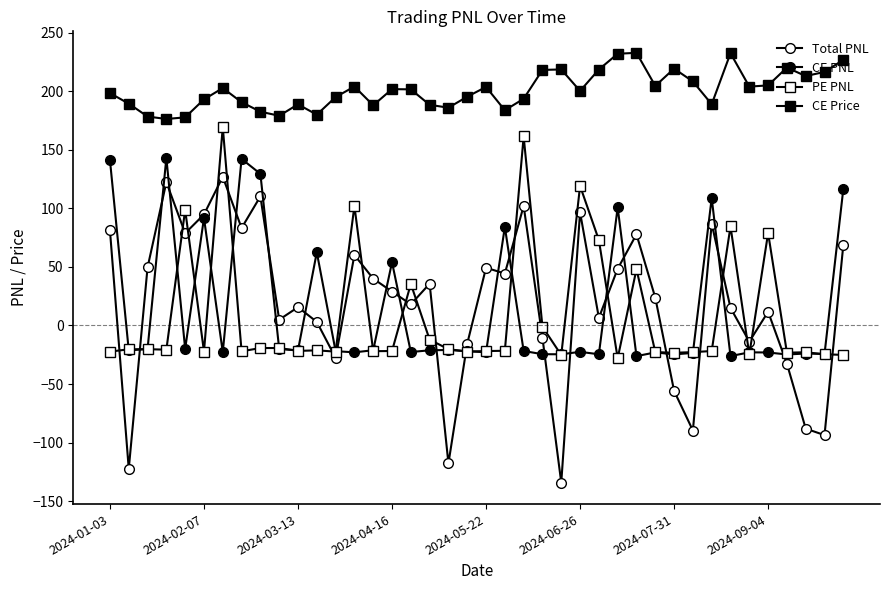

What is the lowest value of the CE Price series?

176.3